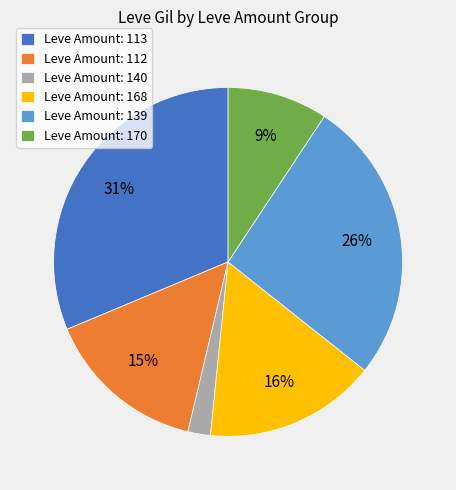

To the nearest percent, what portion does Leve Amount: 170 represent?

9%